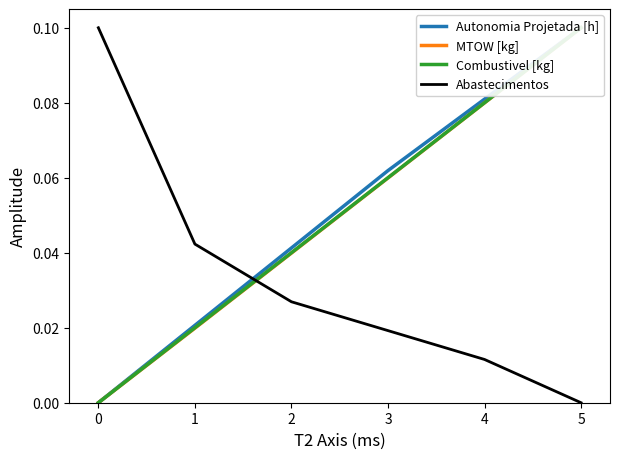

Reading right to left, what are all the values shown in this chart?

Autonomia Projetada [h]: 0.1	0.1	0.1	0.0	0.0	0.0
MTOW [kg]: 0.1	0.1	0.1	0.0	0.0	0.0
Combustivel [kg]: 0.1	0.1	0.1	0.0	0.0	0.0
Abastecimentos: 0.0	0.0	0.0	0.0	0.0	0.1